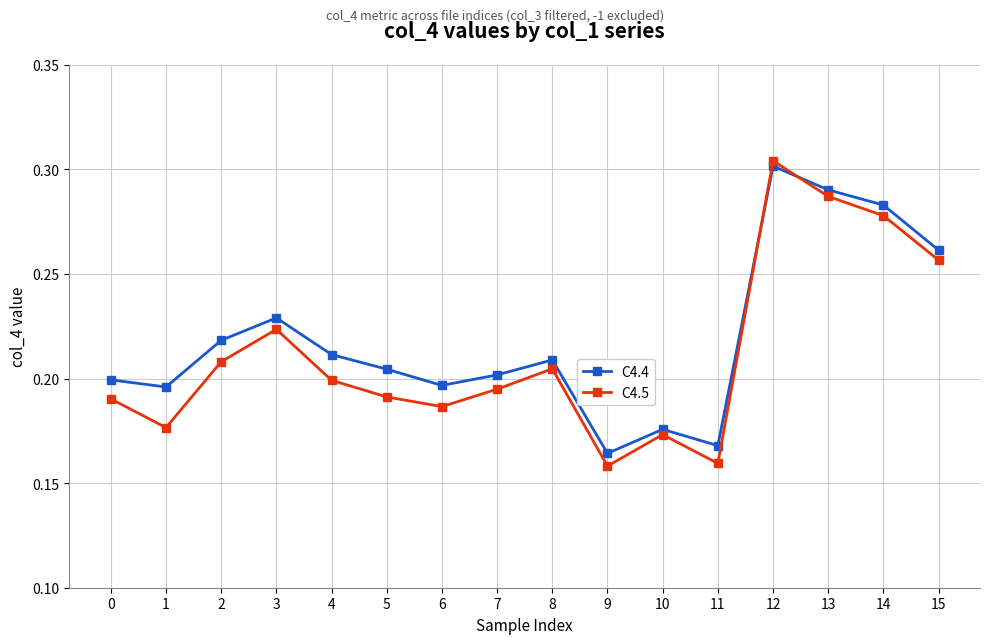

How many lines are shown in the chart?

2